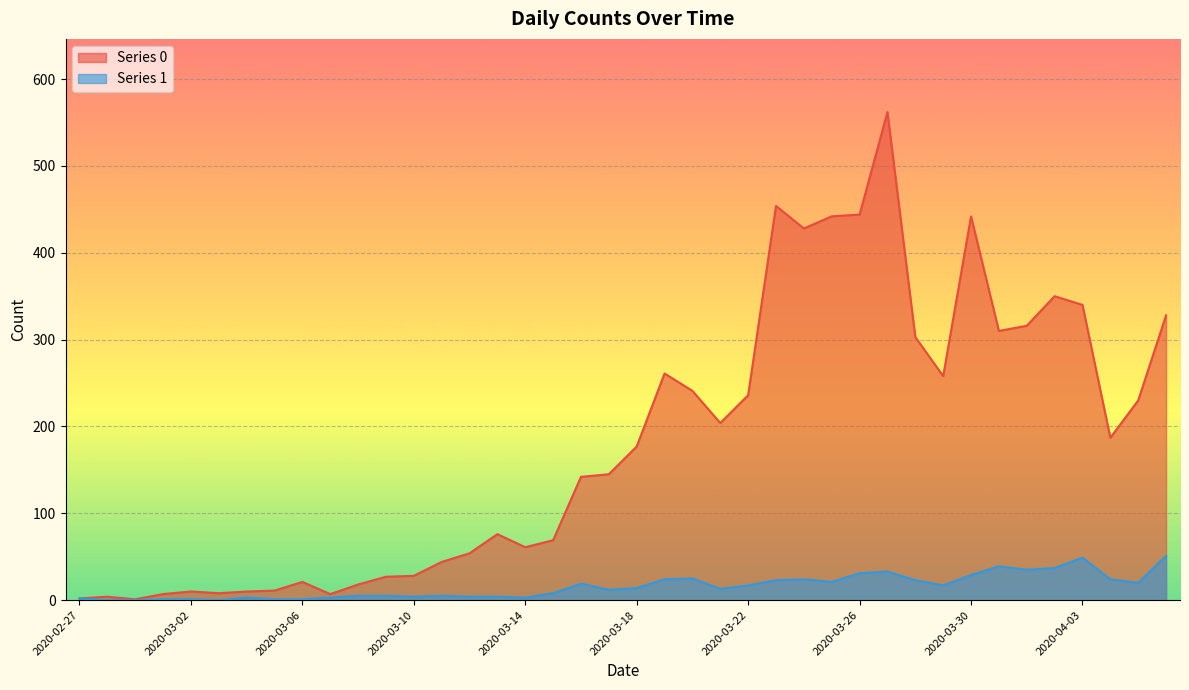

At how many categories does at least one series exceed 166?

20